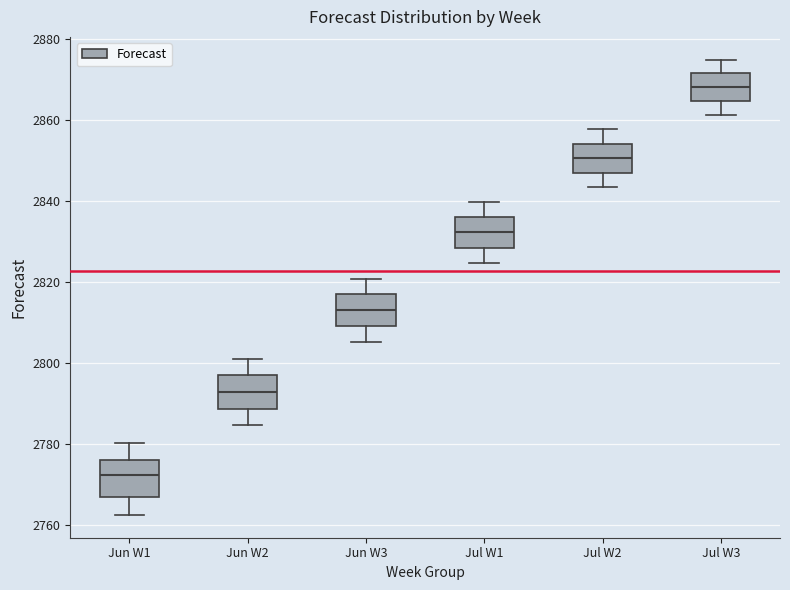

Reading left to right, transcribe this box plot: for each box, give where its median line is, the range the box spans, and where its two whiskers end, as read against the y-axis. The values are not printed on the chart, so give them approximately, as read against the axis.

Jun W1: median 2772, box 2768 to 2776, whiskers 2762 to 2780
Jun W2: median 2792, box 2788 to 2798, whiskers 2784 to 2802
Jun W3: median 2814, box 2810 to 2818, whiskers 2806 to 2820
Jul W1: median 2832, box 2828 to 2836, whiskers 2824 to 2840
Jul W2: median 2850, box 2848 to 2854, whiskers 2844 to 2858
Jul W3: median 2868, box 2864 to 2872, whiskers 2862 to 2874